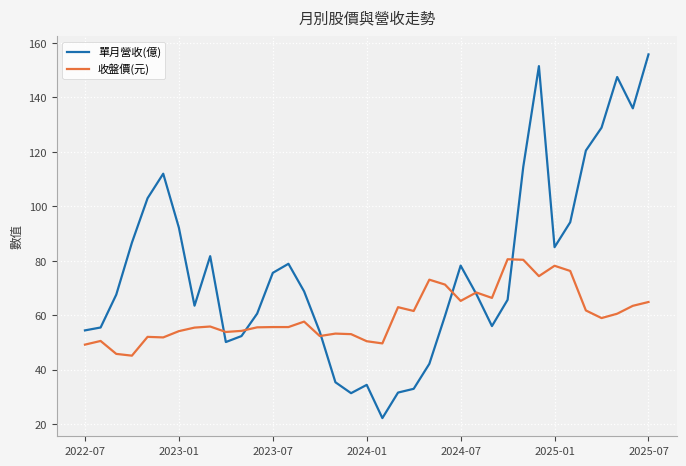

What is the sum of all 收盤價(元) values?

2221.2